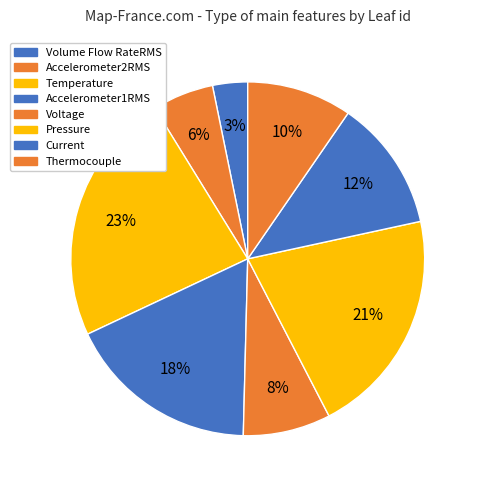

How many segments does this pie chart have?

8